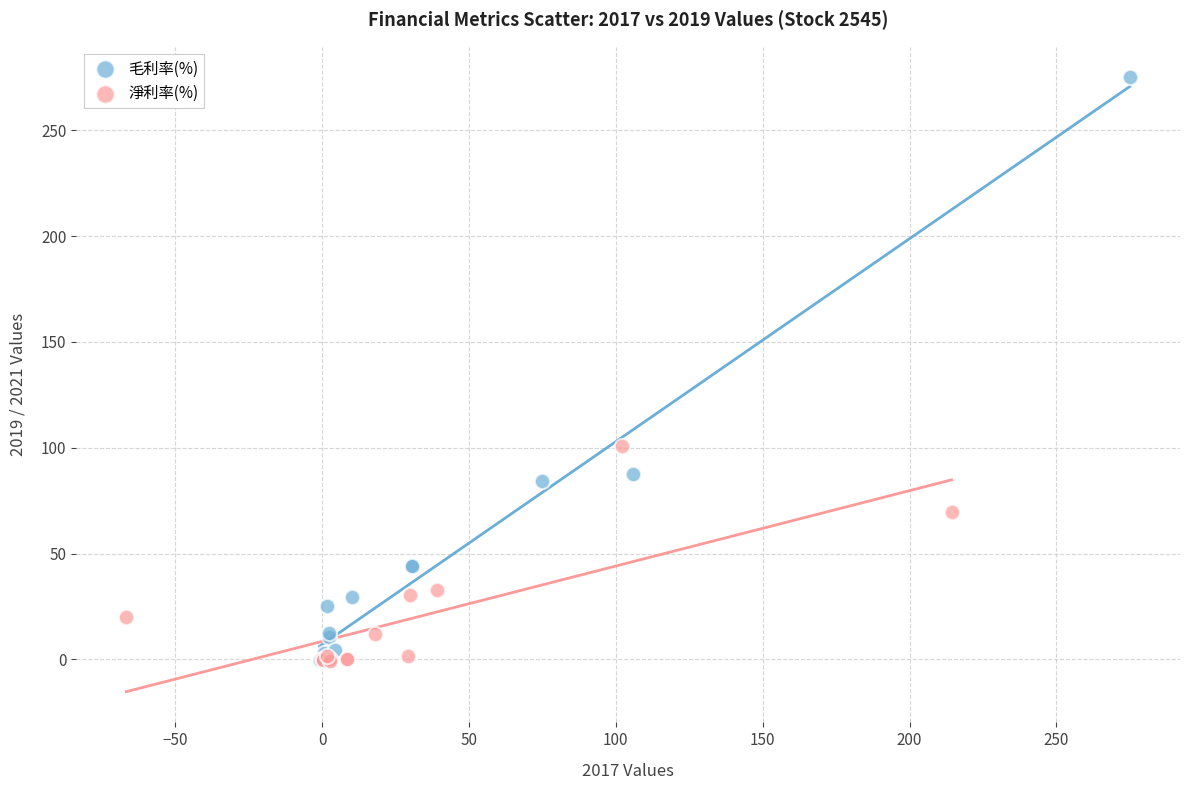

Which series reaches the maximum Y coordinate?

毛利率(%)